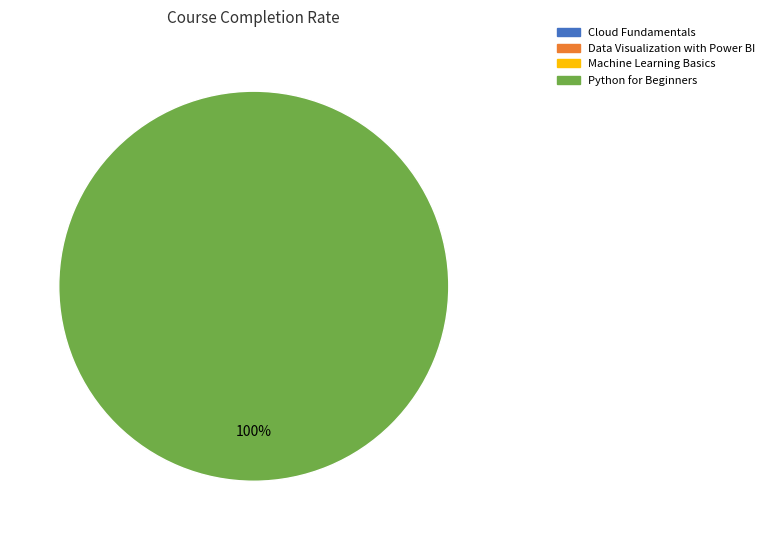

Combined, do Machine Learning Basics and Cloud Fundamentals account for over 50%?

No